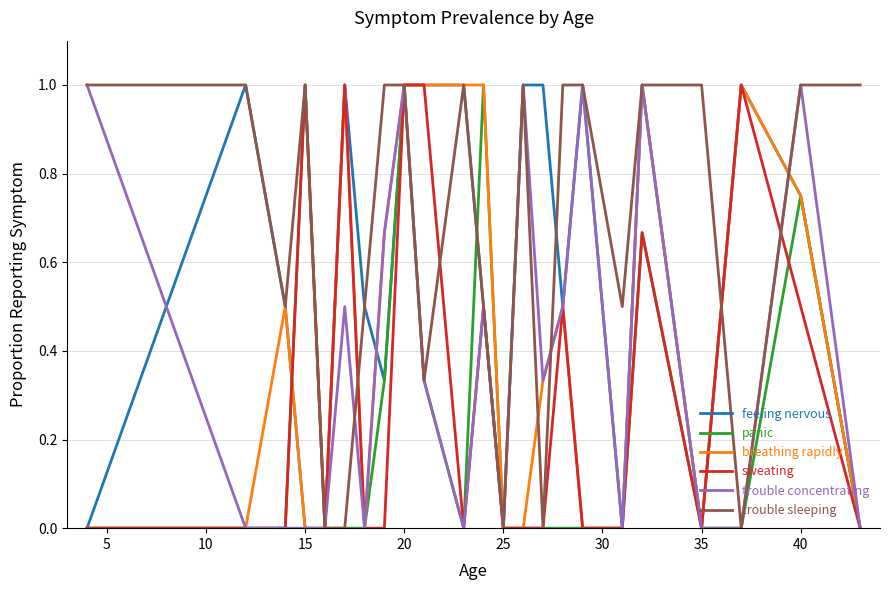

What is the greatest value displayed?

1.0